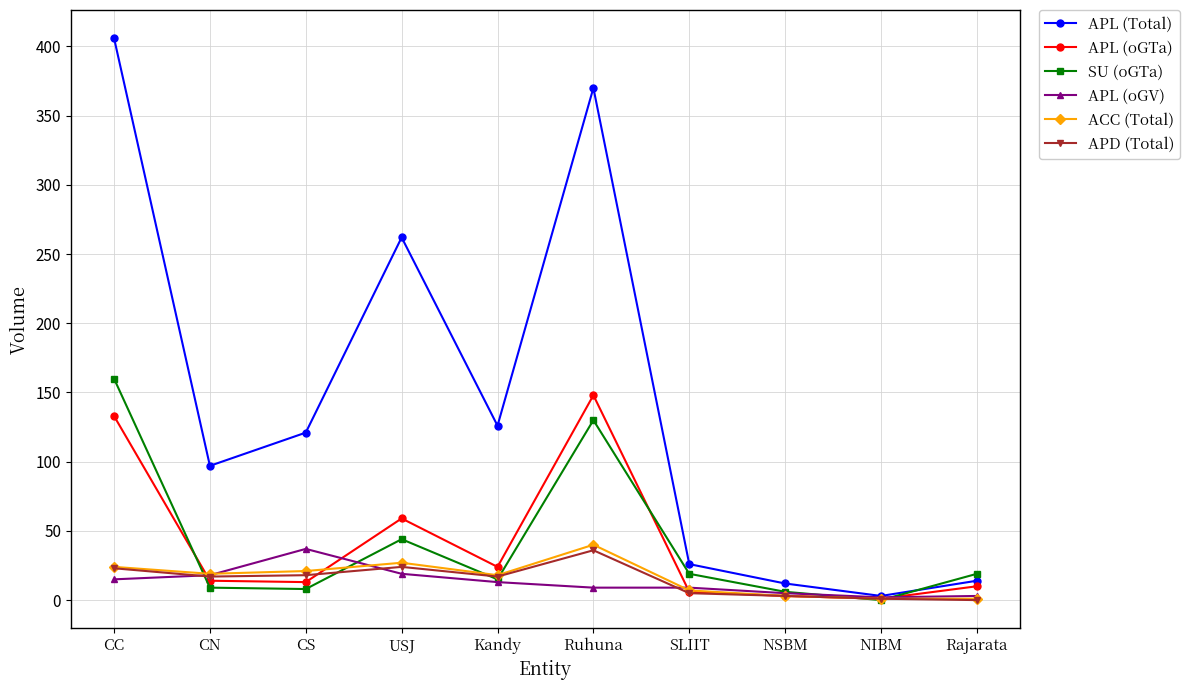

Which series changed the most between Ruhuna and Rajarata?

APL (Total)